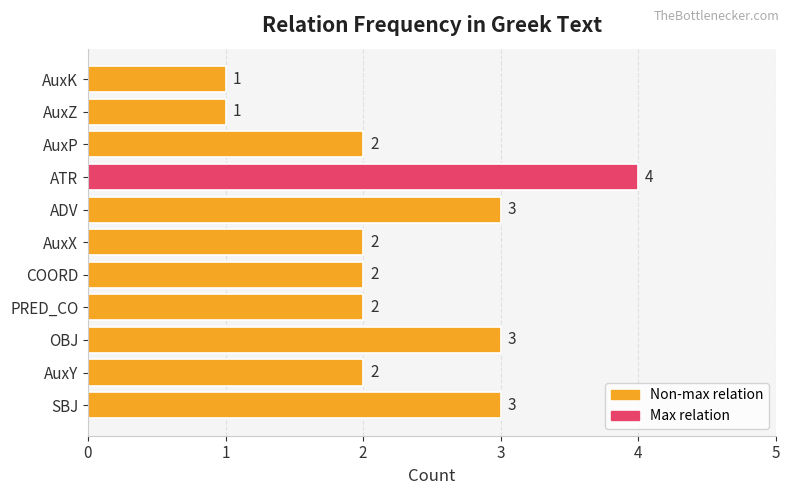

Which category has the highest value across all series?

ATR